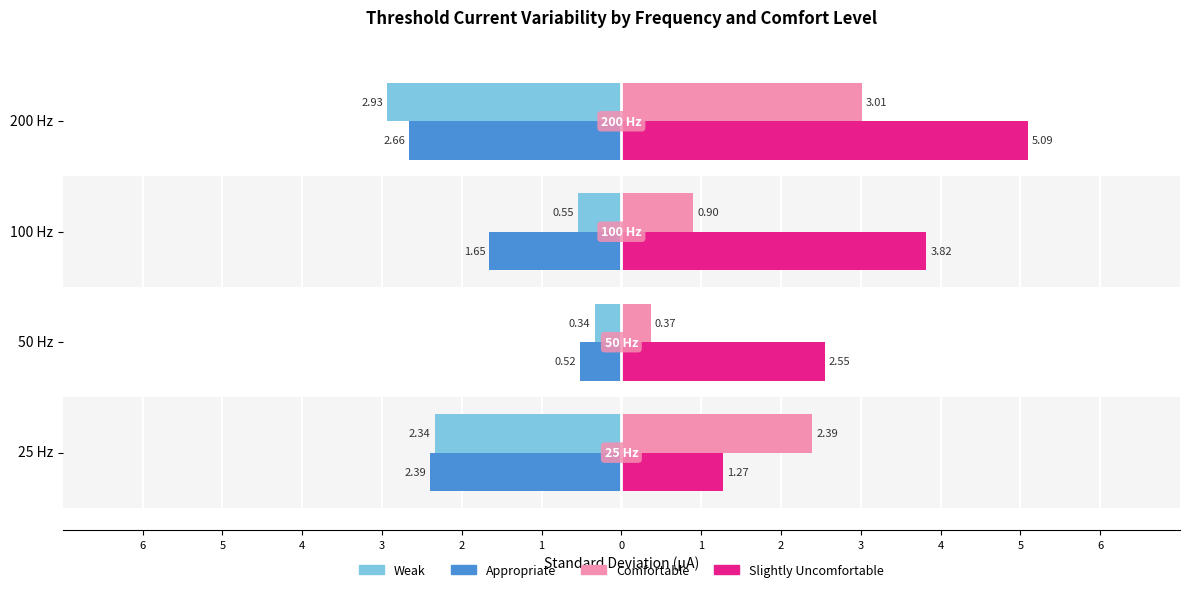

What is the value of the Slightly Uncomfortable bar at the 1st from the left?

1.3